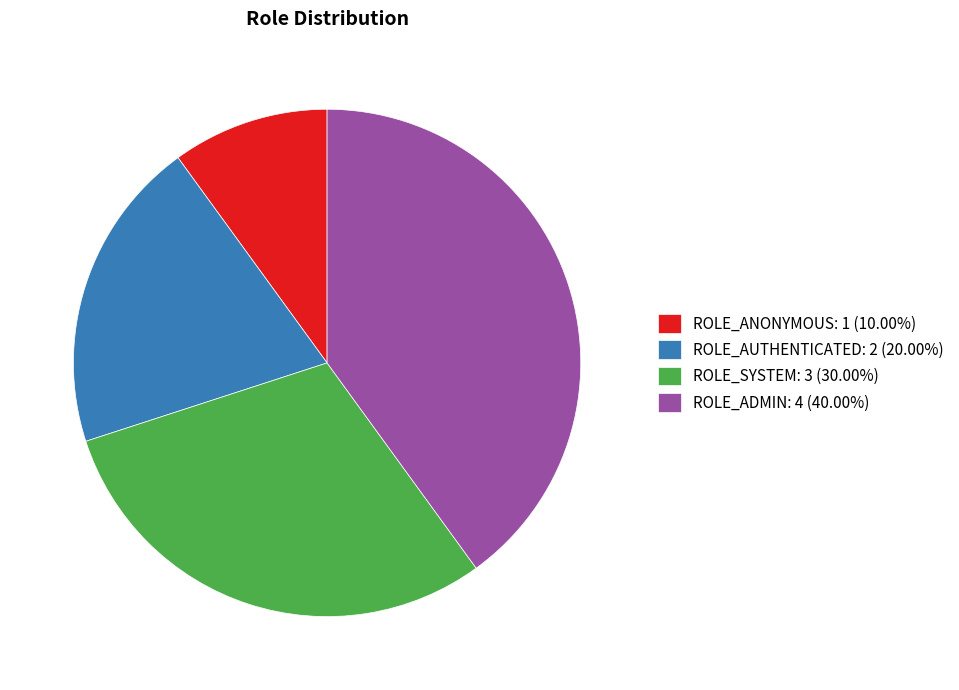

Is ROLE_AUTHENTICATED the majority of the pie?

No